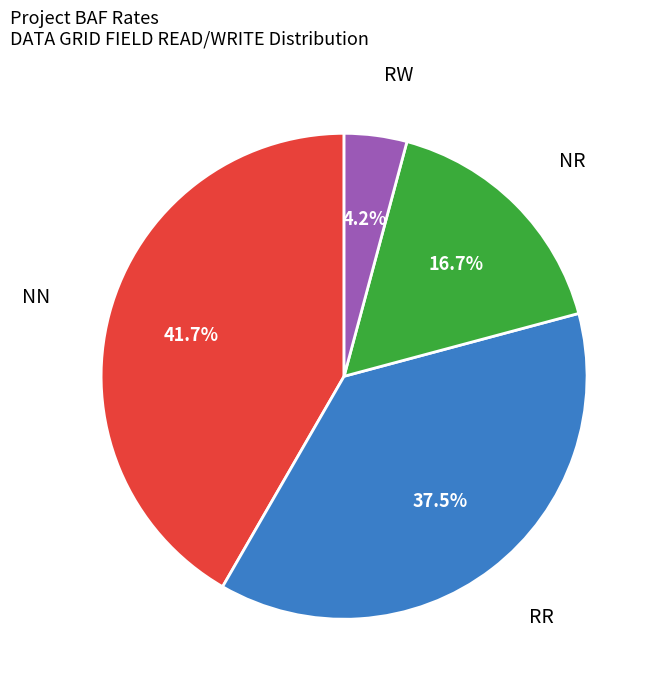

The RW slice represents 18% of the pie. True or false?

False